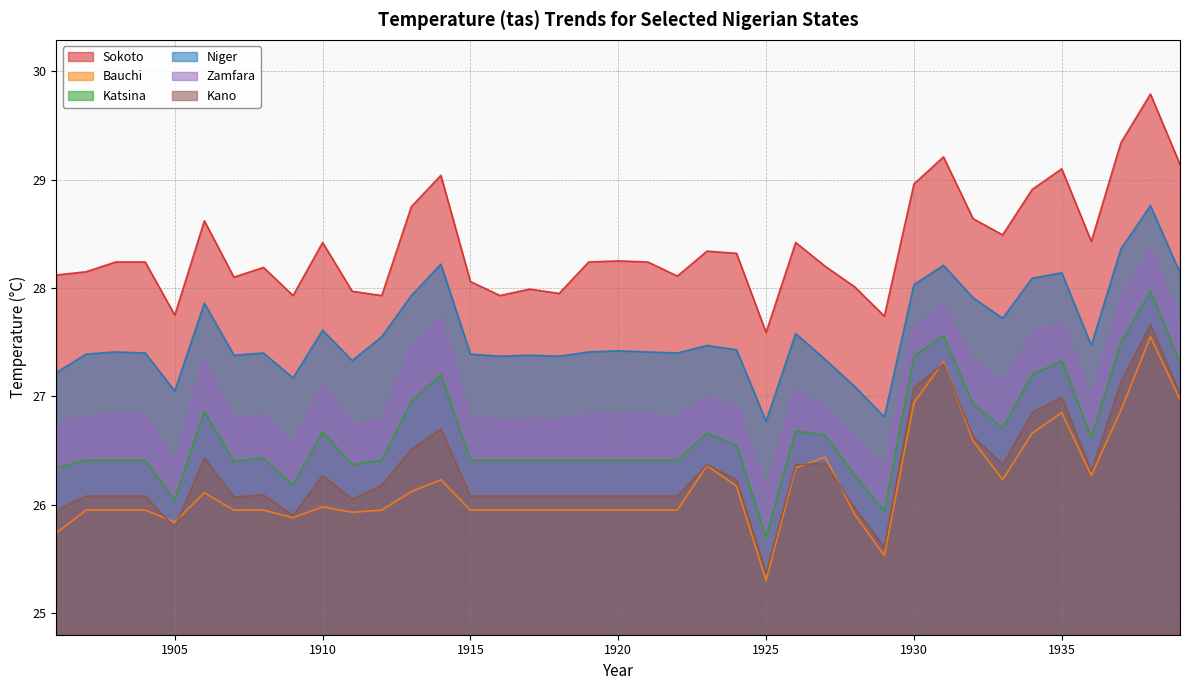

At which category is the sum across all series the highest?

1938